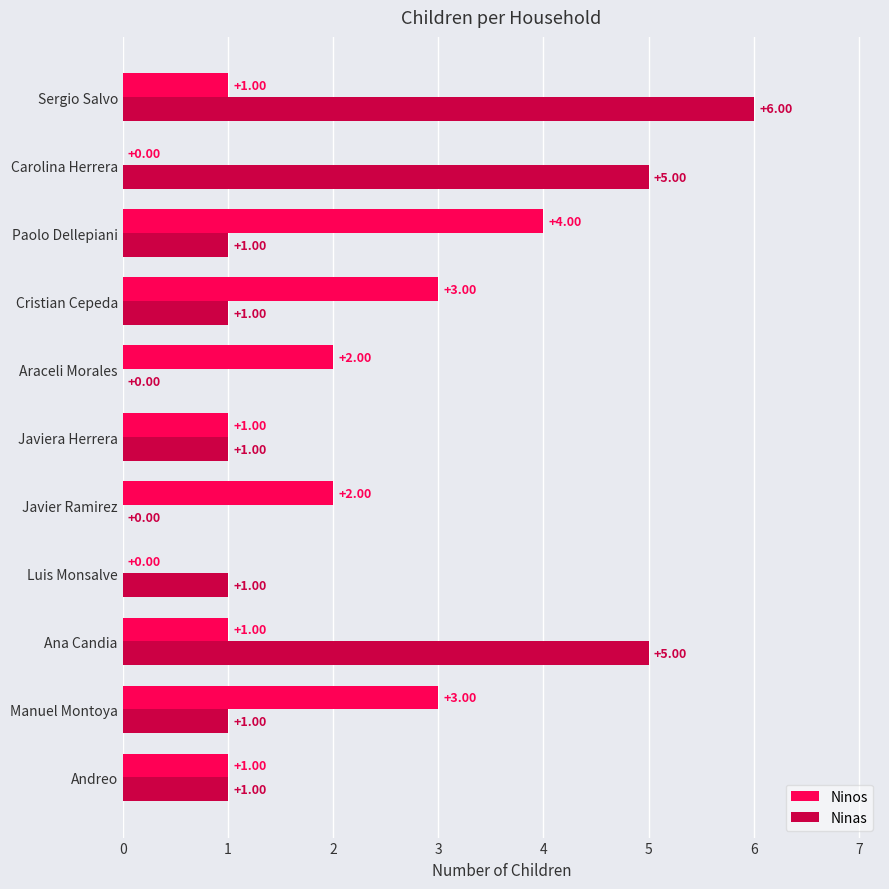

Which series changed the most between Ana Candia and Cristian Cepeda?

Ninas